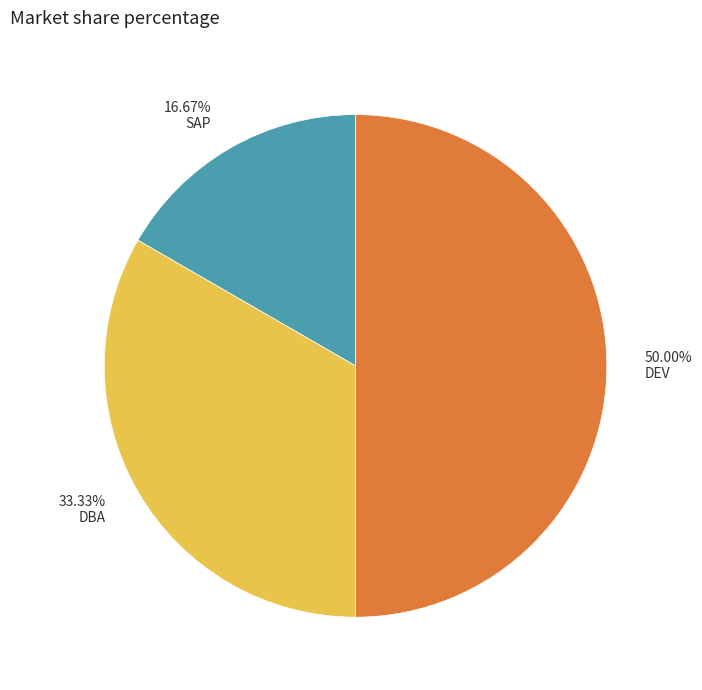

Is 33.33% DBA the majority of the pie?

No